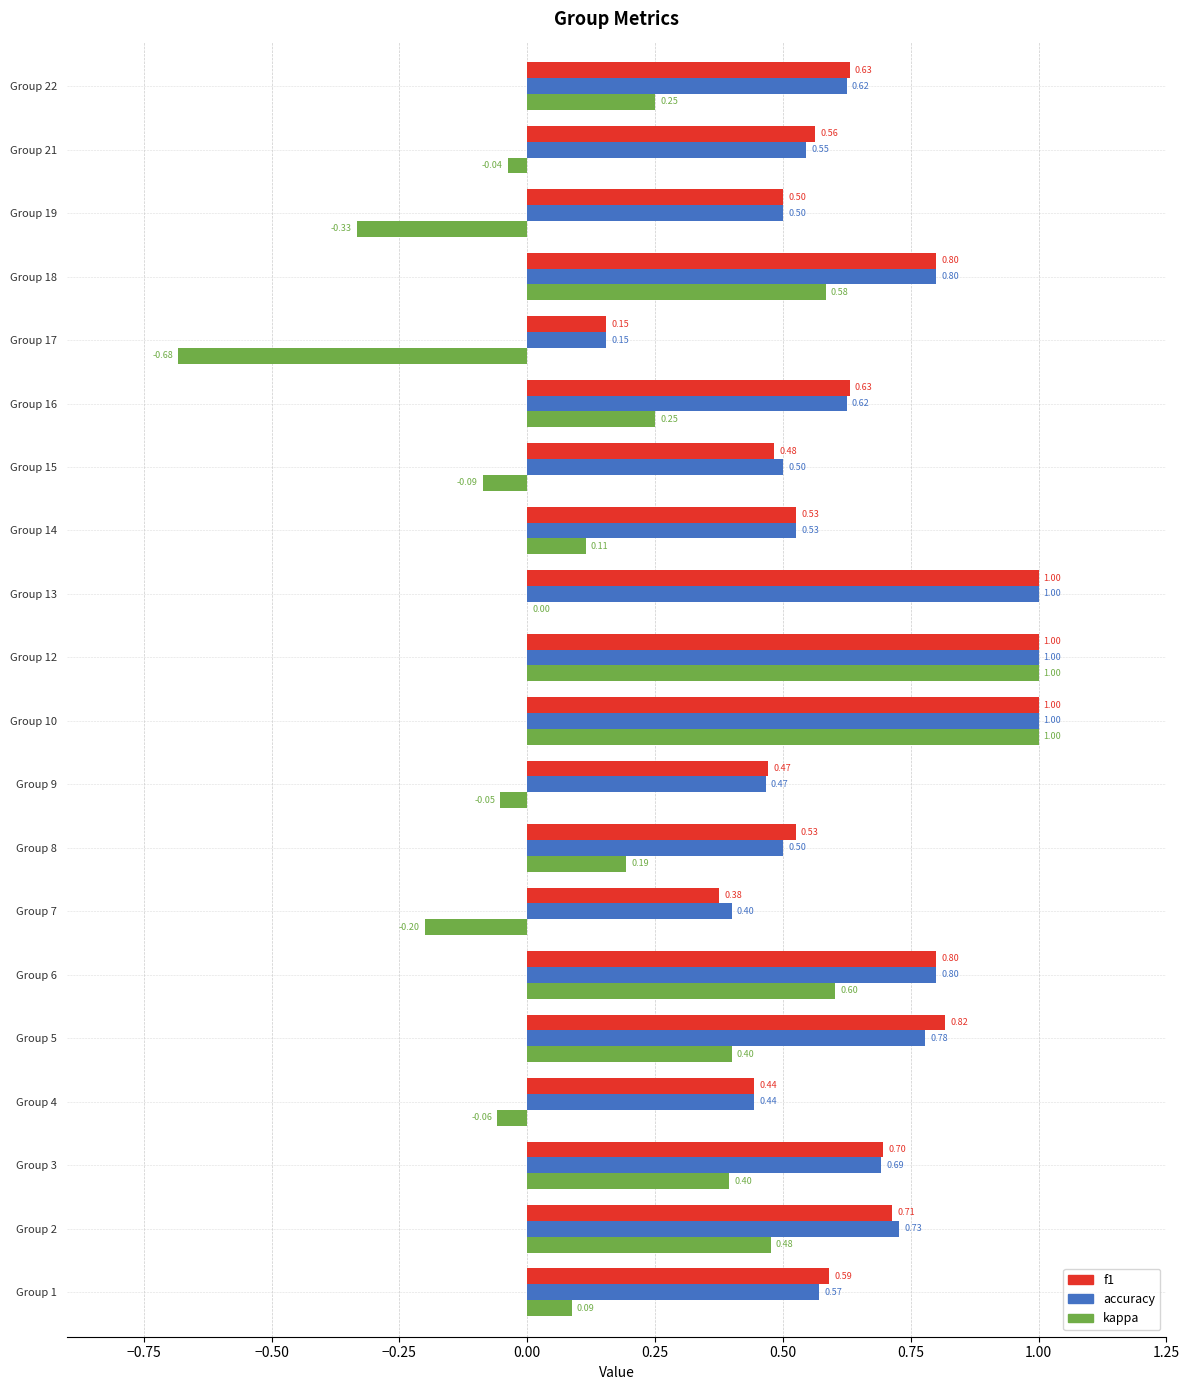

Which series has the largest total across all categories?

f1